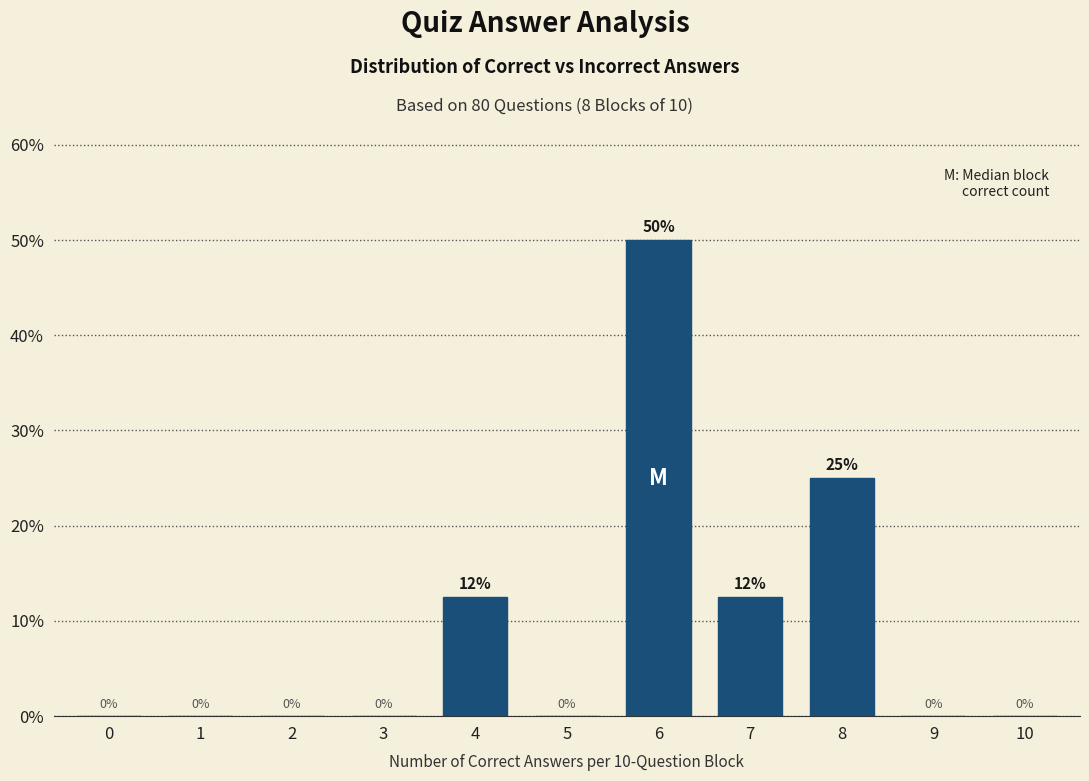

Which has a higher value, 7 or 10?

7